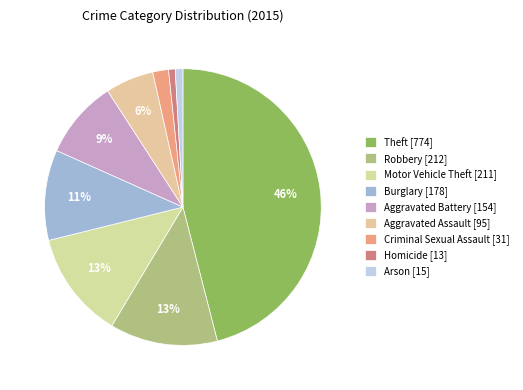

What is the change in value from Theft to Criminal Sexual Assault?

-743